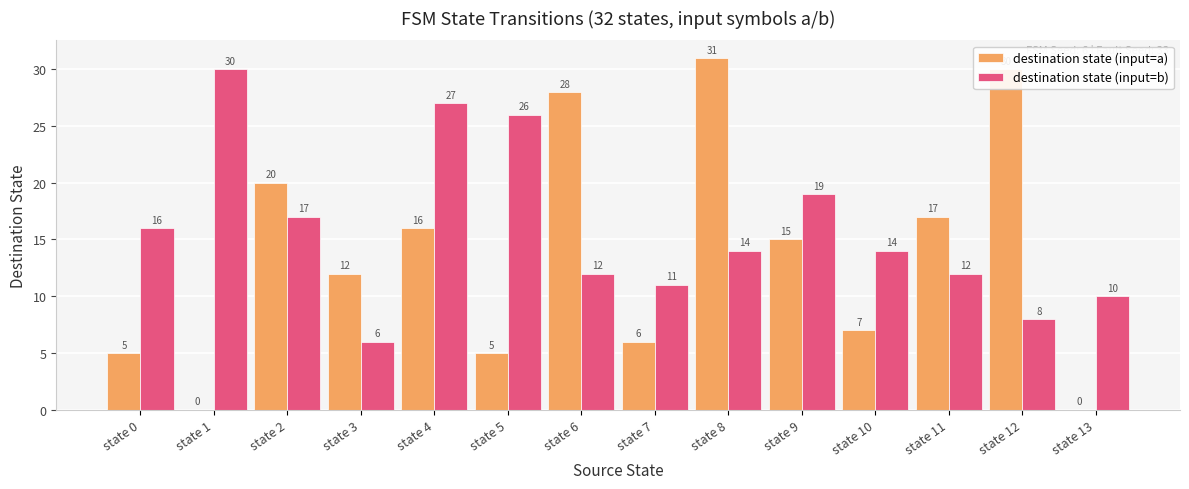

Where does the destination state (input=a) series first go above 15?

state 2